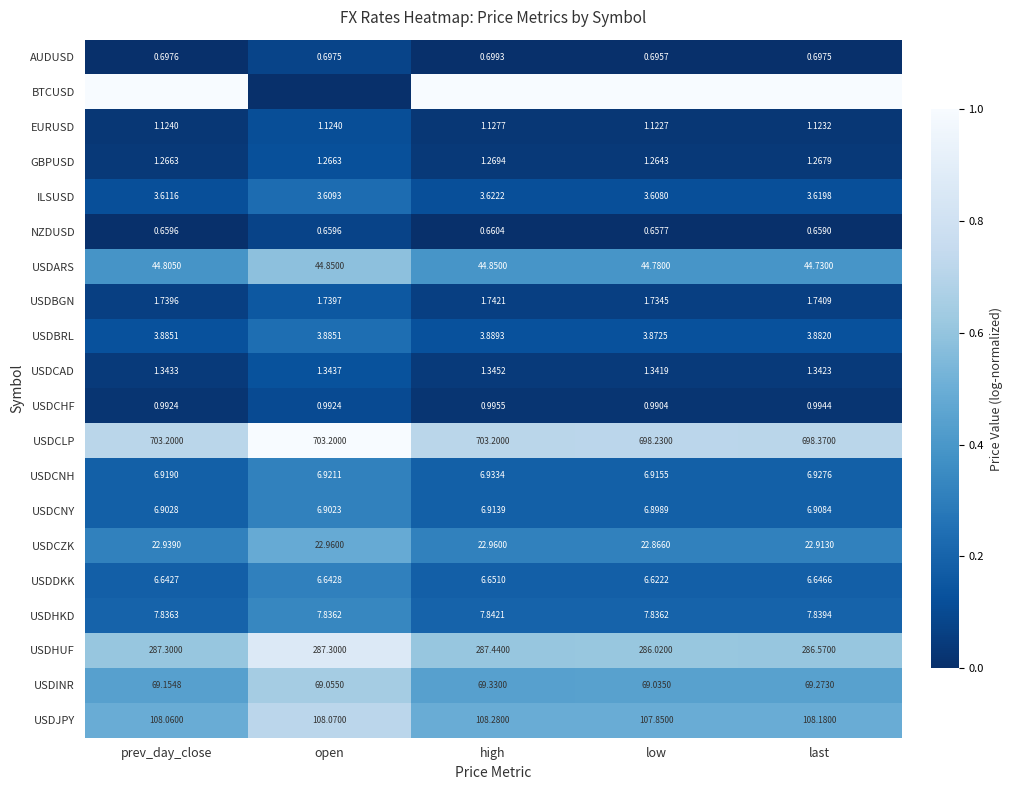

Which category has the lowest value in the USDCLP series?

low